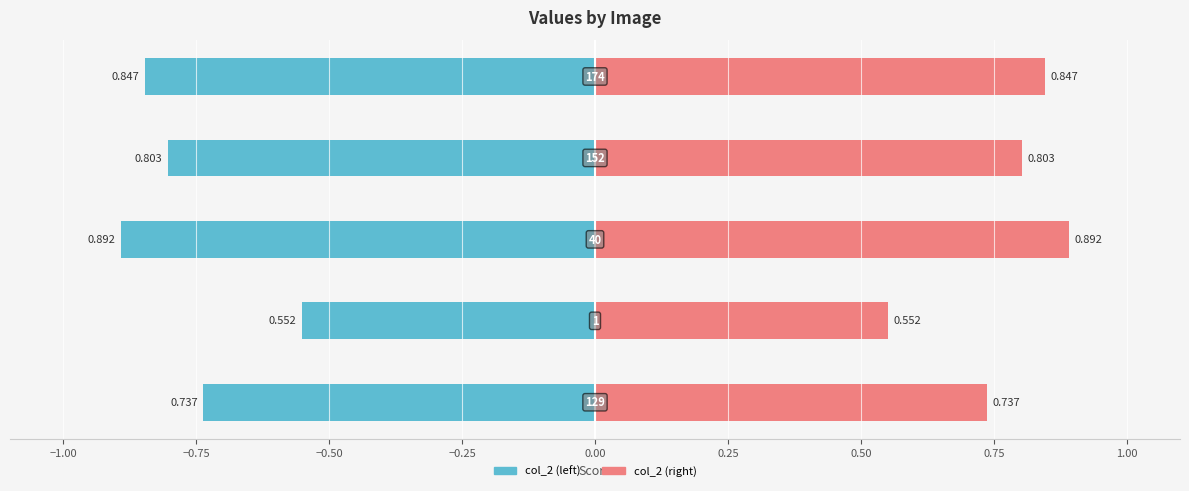

How many groups of bars are there?

5